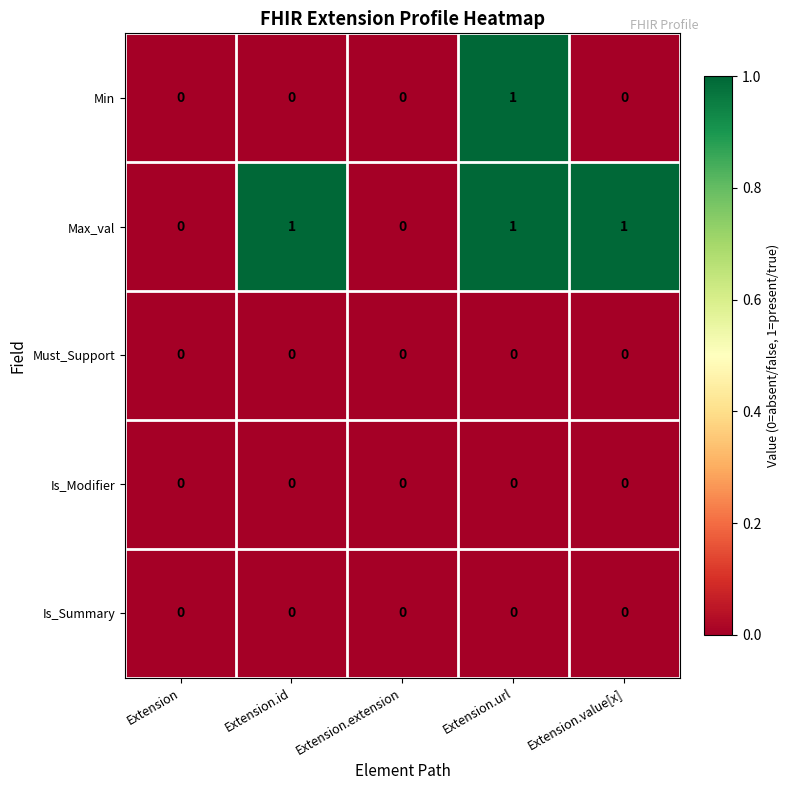

Reading left to right, transcribe all the data shown in this chart.

Min: Extension=0	Extension.id=0	Extension.extension=0	Extension.url=1	Extension.value[x]=0
Max_val: Extension=0	Extension.id=1	Extension.extension=0	Extension.url=1	Extension.value[x]=1
Must_Support: Extension=0	Extension.id=0	Extension.extension=0	Extension.url=0	Extension.value[x]=0
Is_Modifier: Extension=0	Extension.id=0	Extension.extension=0	Extension.url=0	Extension.value[x]=0
Is_Summary: Extension=0	Extension.id=0	Extension.extension=0	Extension.url=0	Extension.value[x]=0